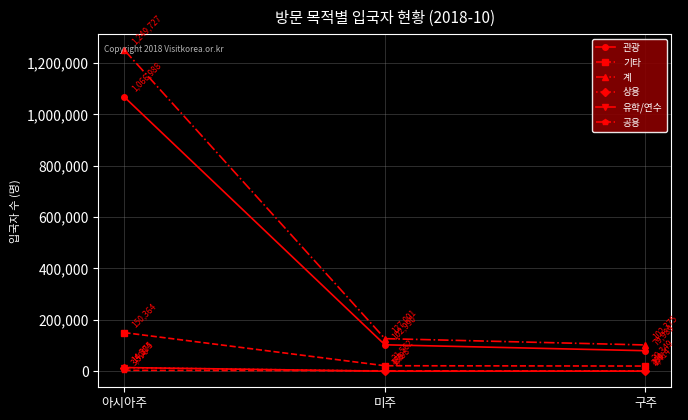

Which series has the largest range (max minus min)?

계